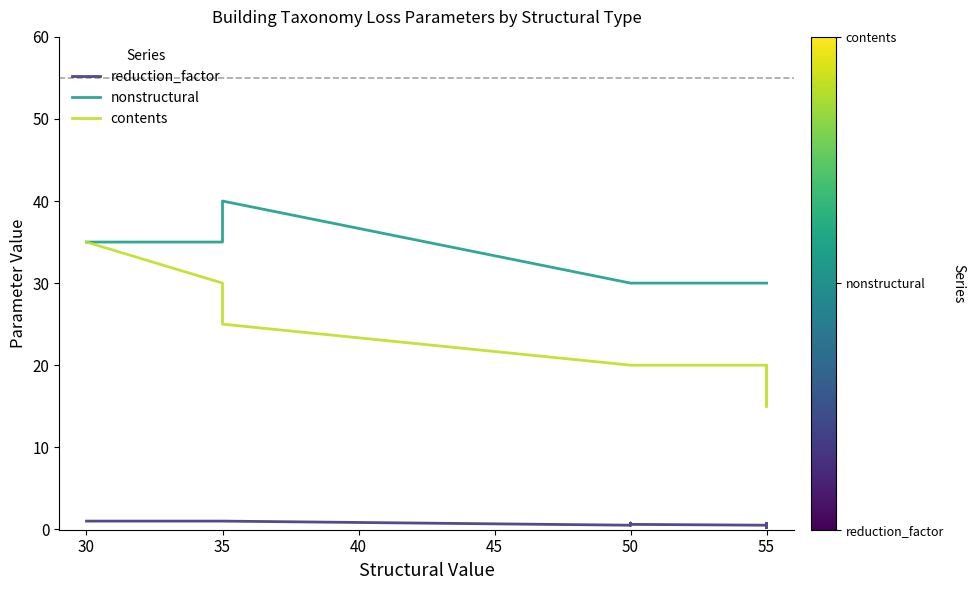

What is the sum of all contents values?

665.0